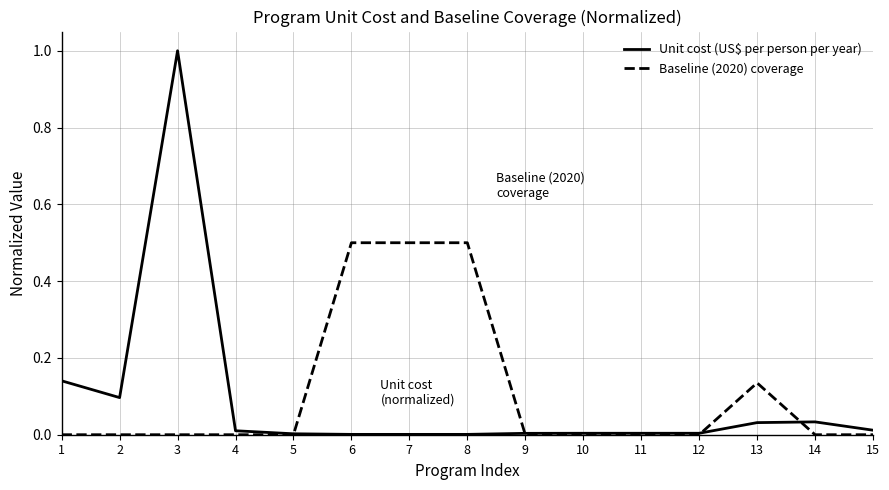

The Baseline (2020) coverage series shows 0.0 at 15. True or false?

True